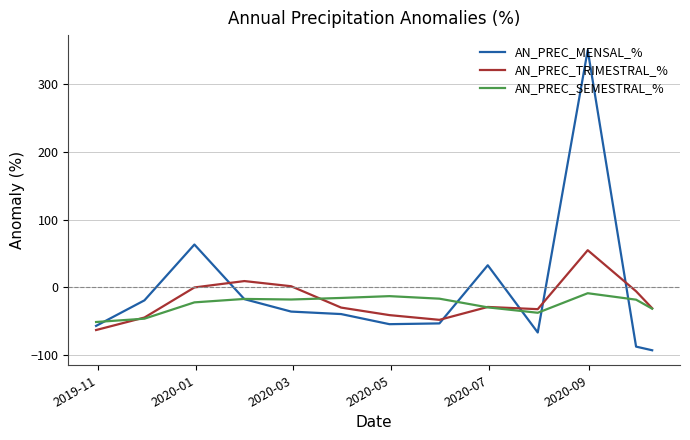

List the series in order of their peak value, lowest first.

AN_PREC_SEMESTRAL_%, AN_PREC_TRIMESTRAL_%, AN_PREC_MENSAL_%